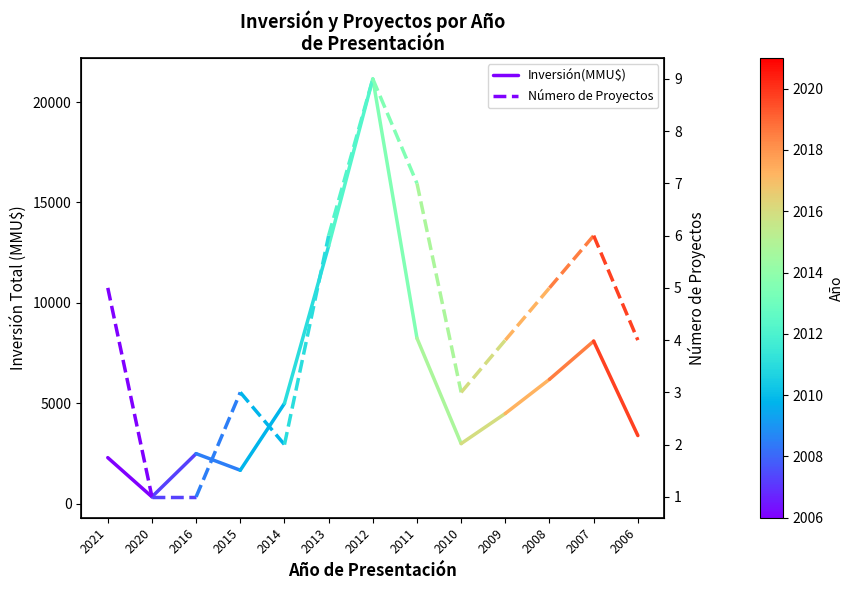

What are all the series names shown in the legend?

Inversión(MMU$), Número de Proyectos